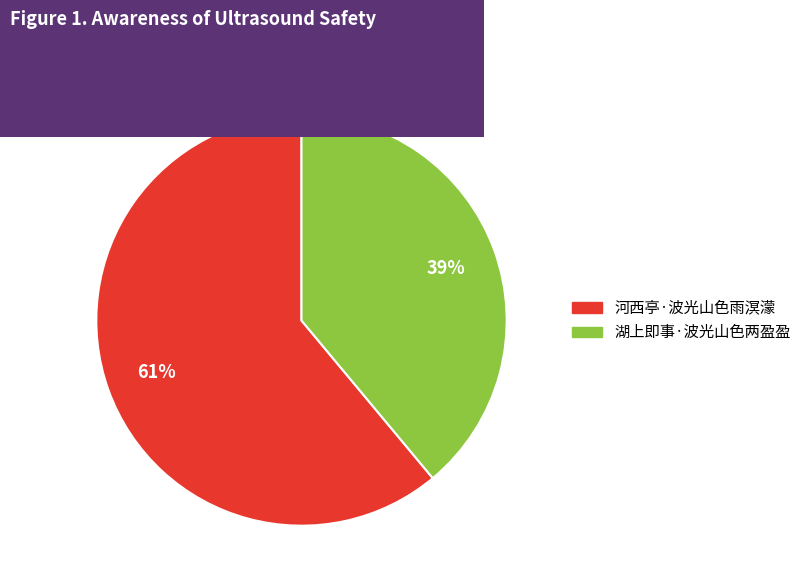

Approximately how many times larger is the value at 河西亭·波光山色雨溟濛 compared to 湖上即事·波光山色两盈盈?

1.6